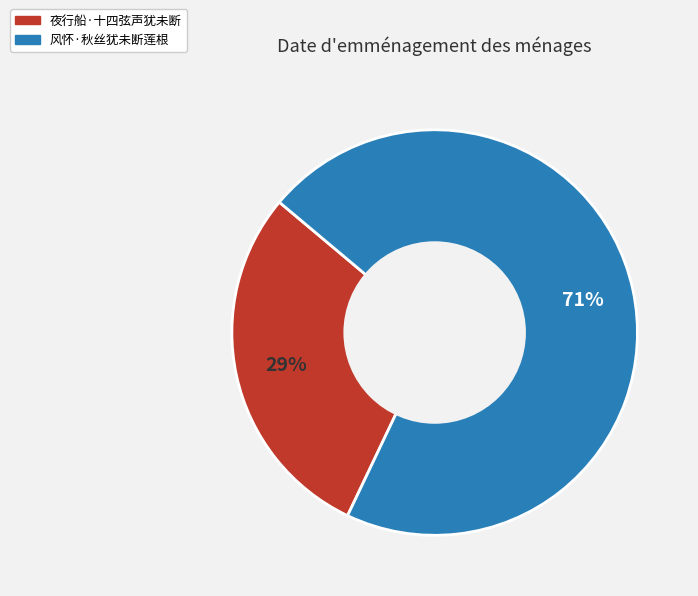

Count the number of slices in the pie.

2